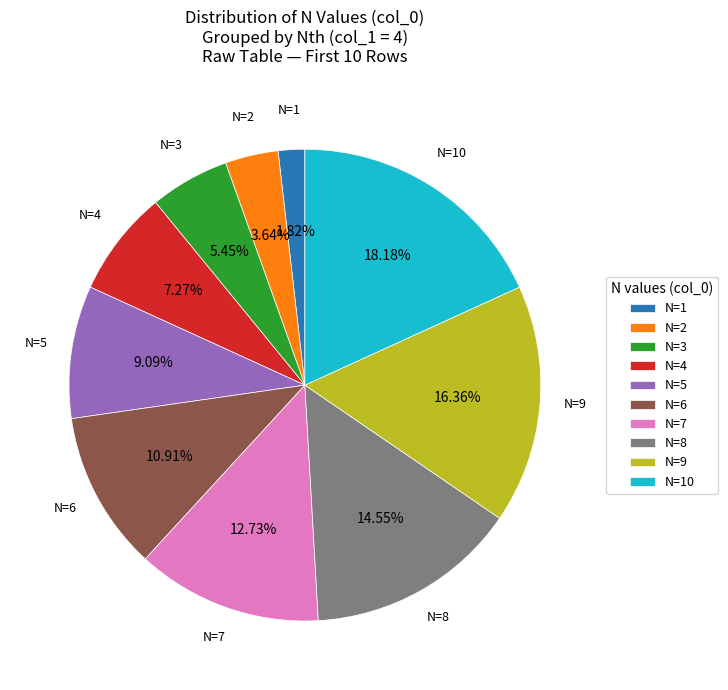

Is N=3 the majority of the pie?

No